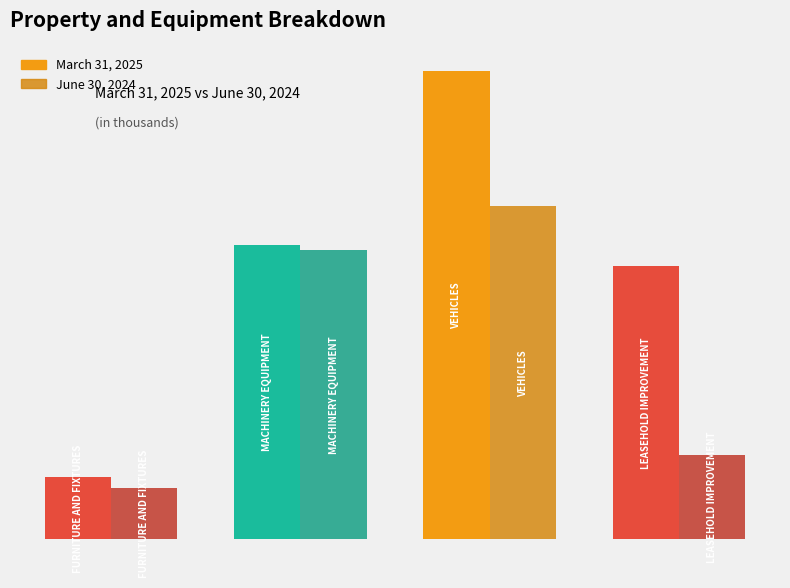

Which series has the largest range (max minus min)?

March 31, 2025